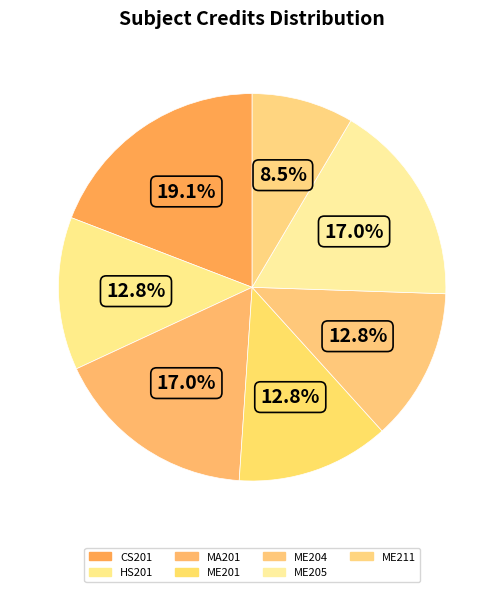

Which category has the smallest portion of the pie?

ME211